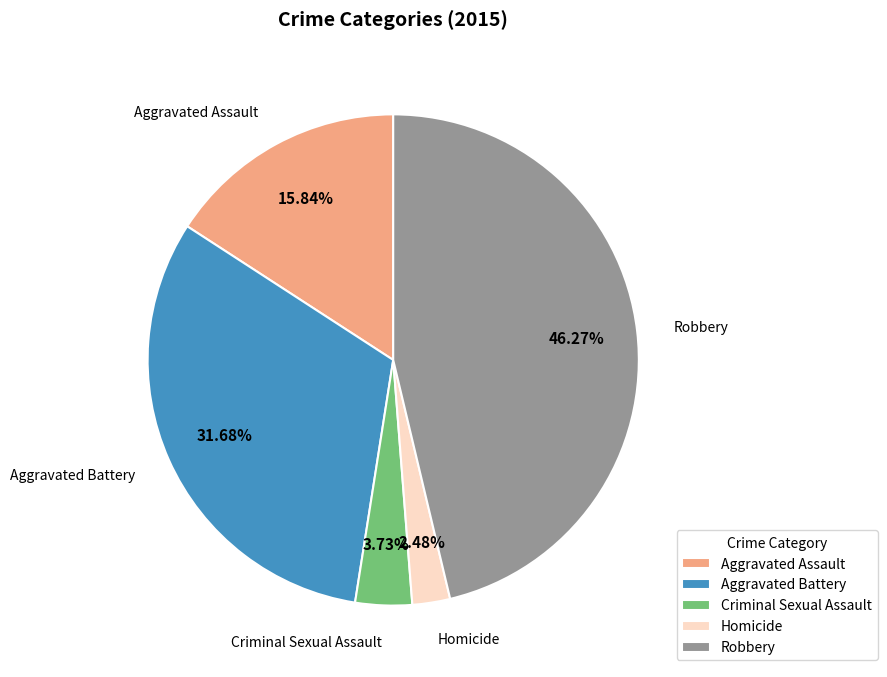

To the nearest percent, what is the difference between the largest and smallest slice percentages?

44%